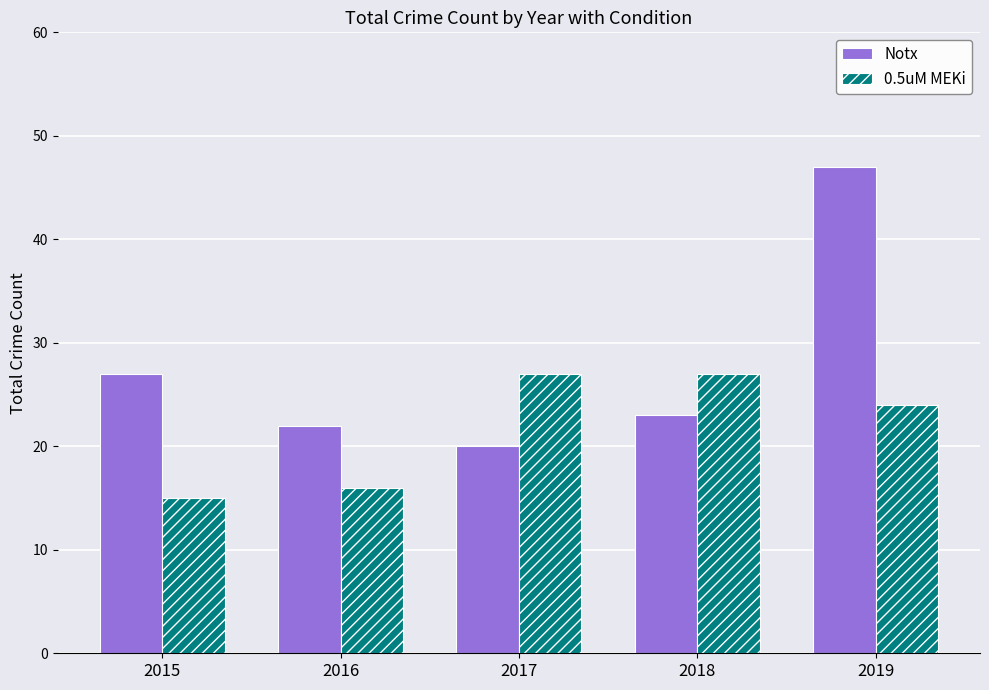

What is the total value across all series at 2015?

42